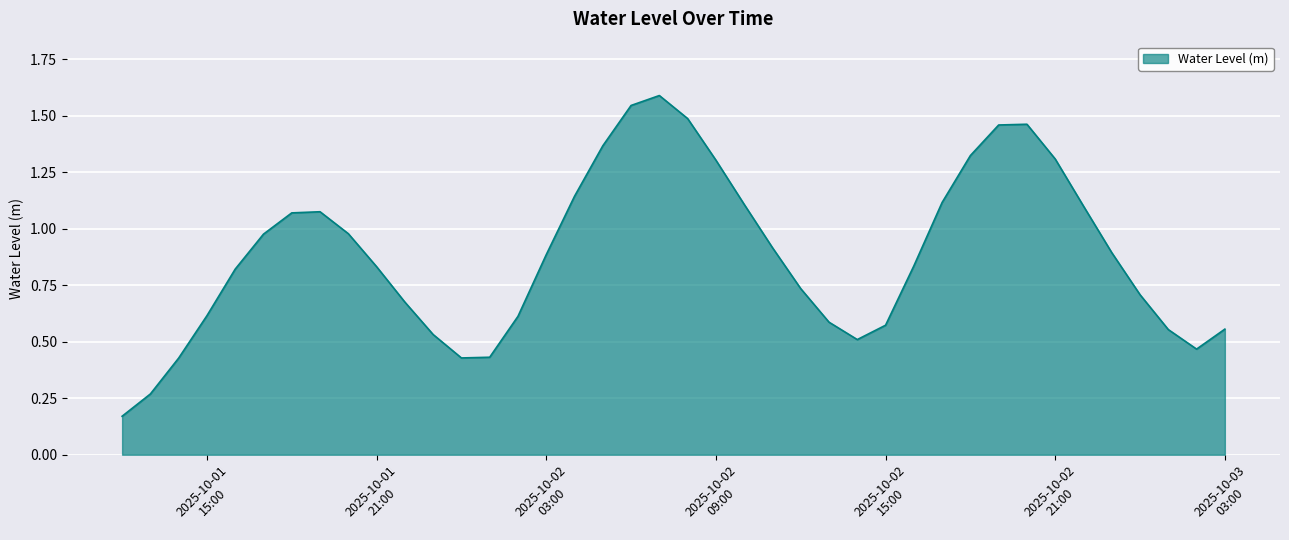

What is the maximum value shown in the chart?

1.6